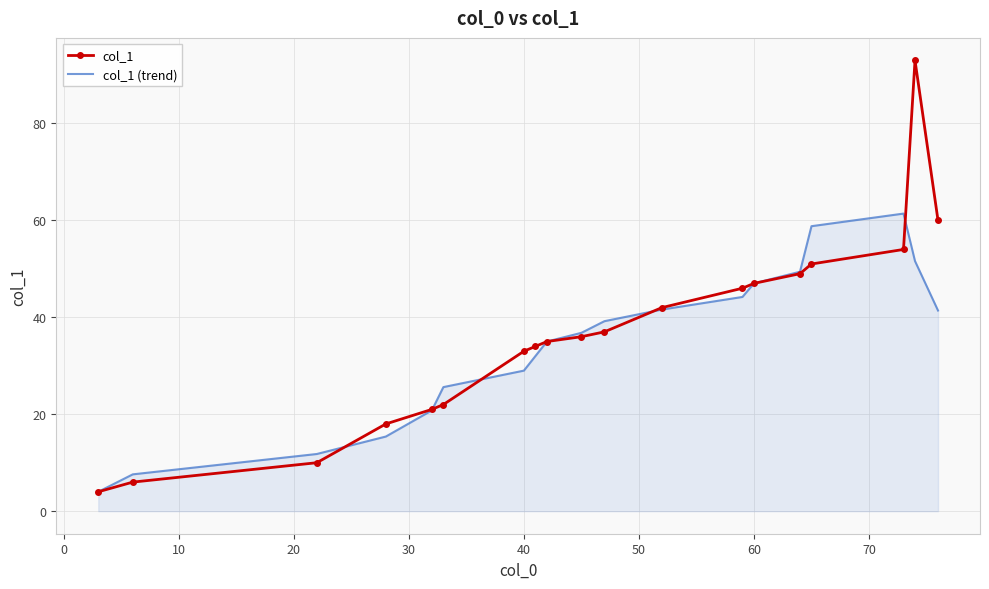

Which series has the largest range (max minus min)?

col_1